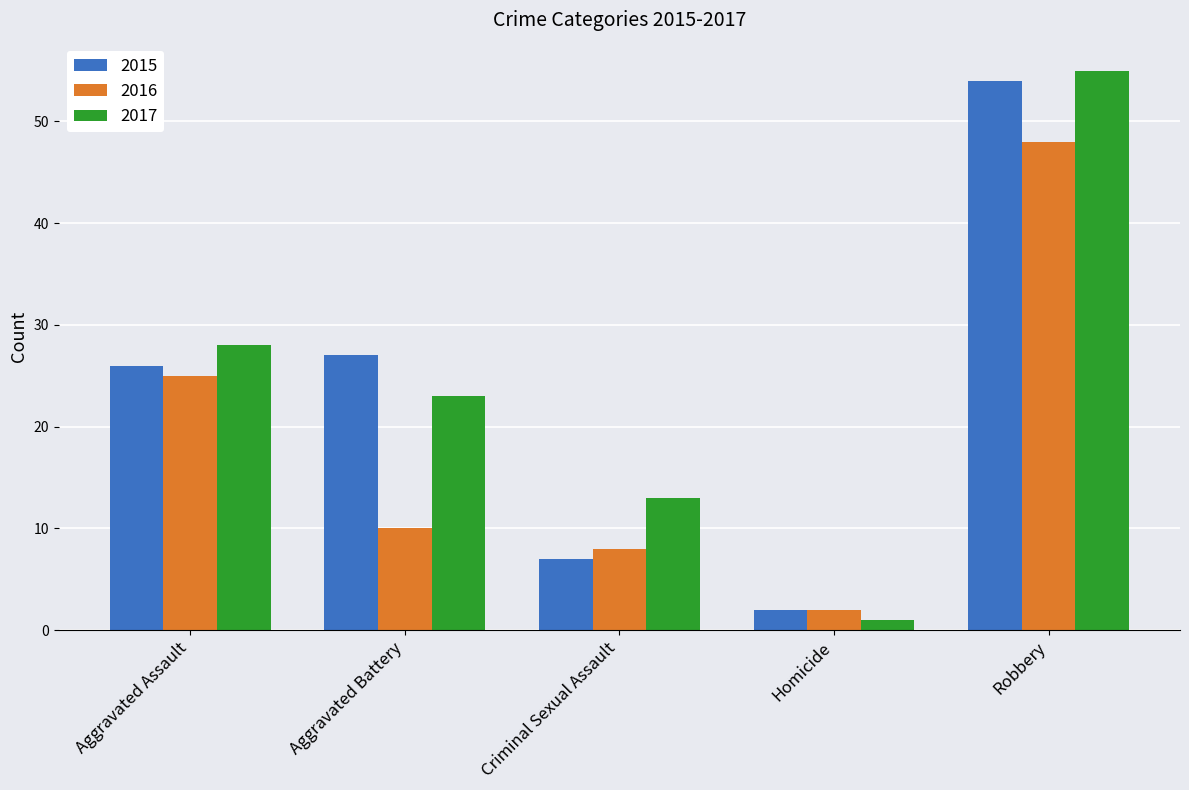

True or false: 2015 has a value of 2 at Homicide.

True